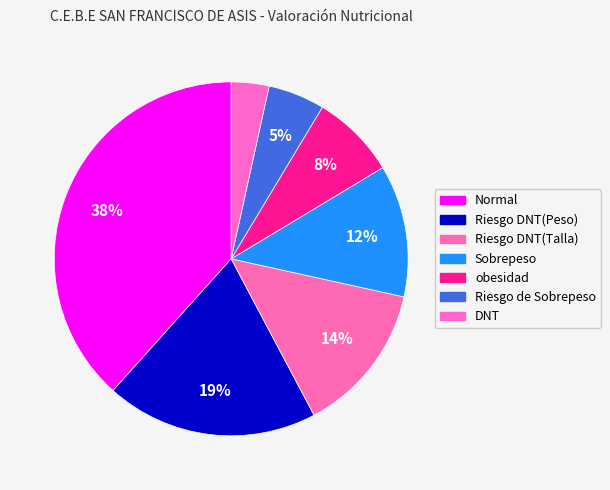

To the nearest percent, what is the difference between the largest and smallest slice percentages?

35%